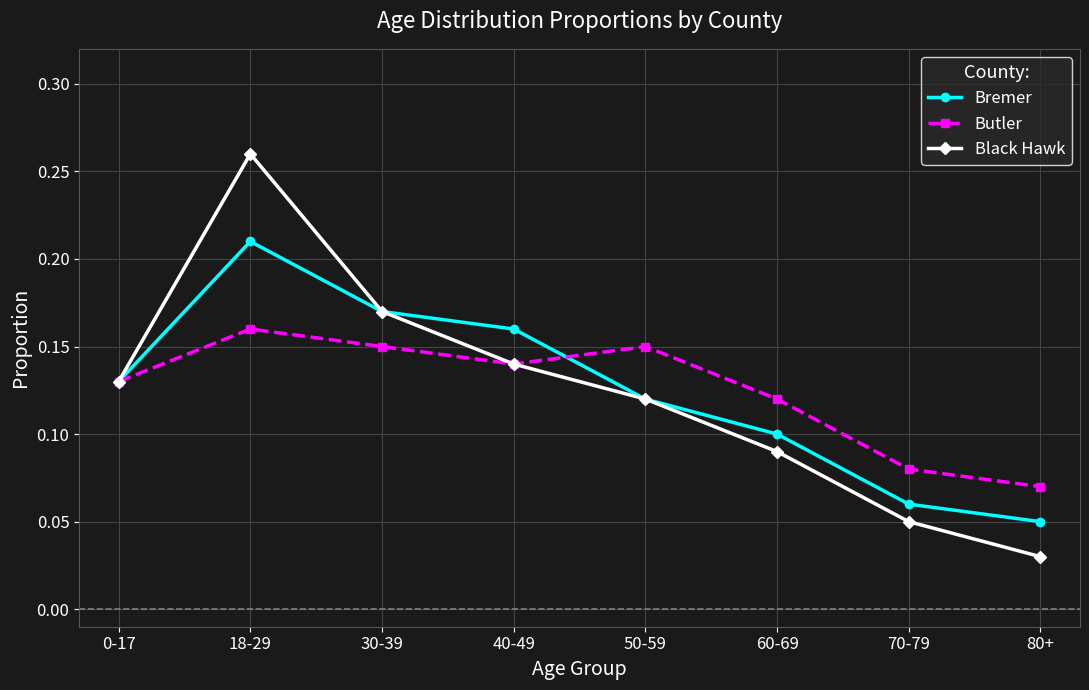

Does the chart display data point markers on the line(s)?

Yes